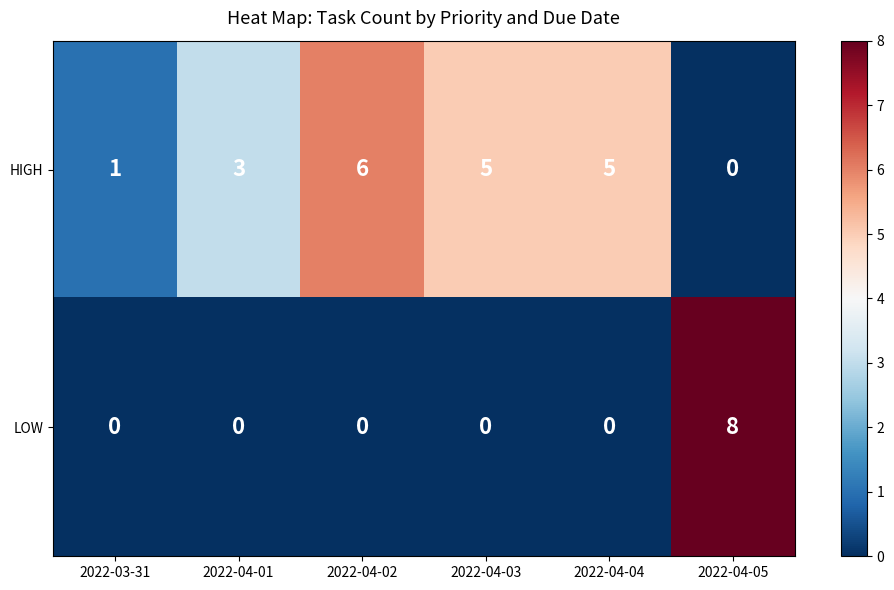

What is the total value across all series at 2022-04-02?

6